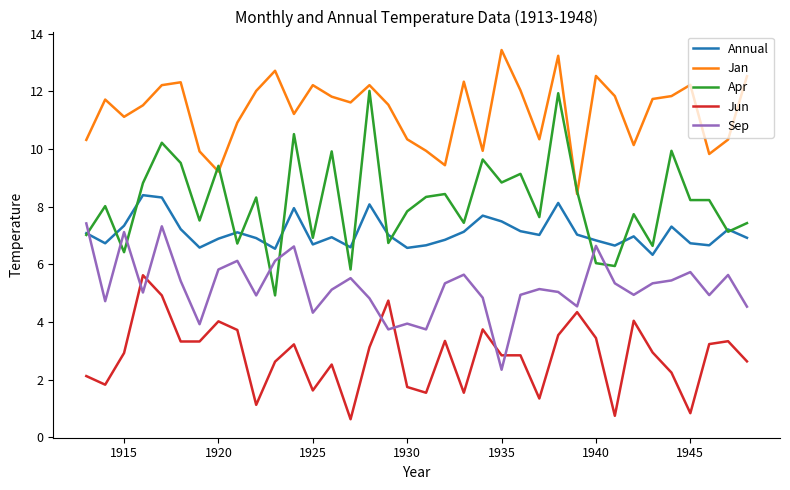

True or false: Annual and Jun intersect in this chart.

False